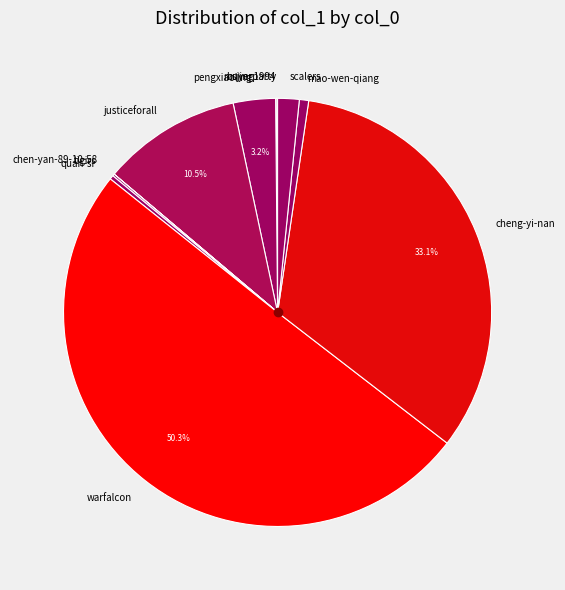

Do quan-si and pengxiaoling together represent more than half of the pie?

No